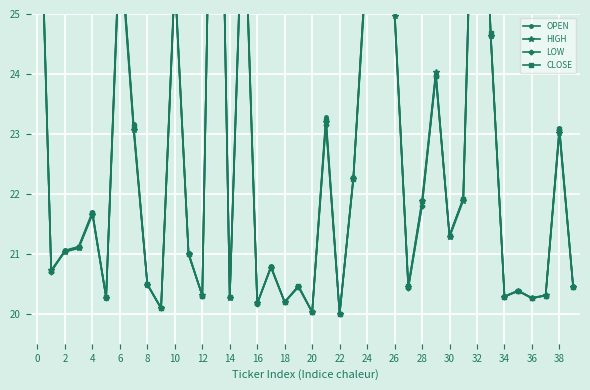

Which series has the largest range (max minus min)?

OPEN